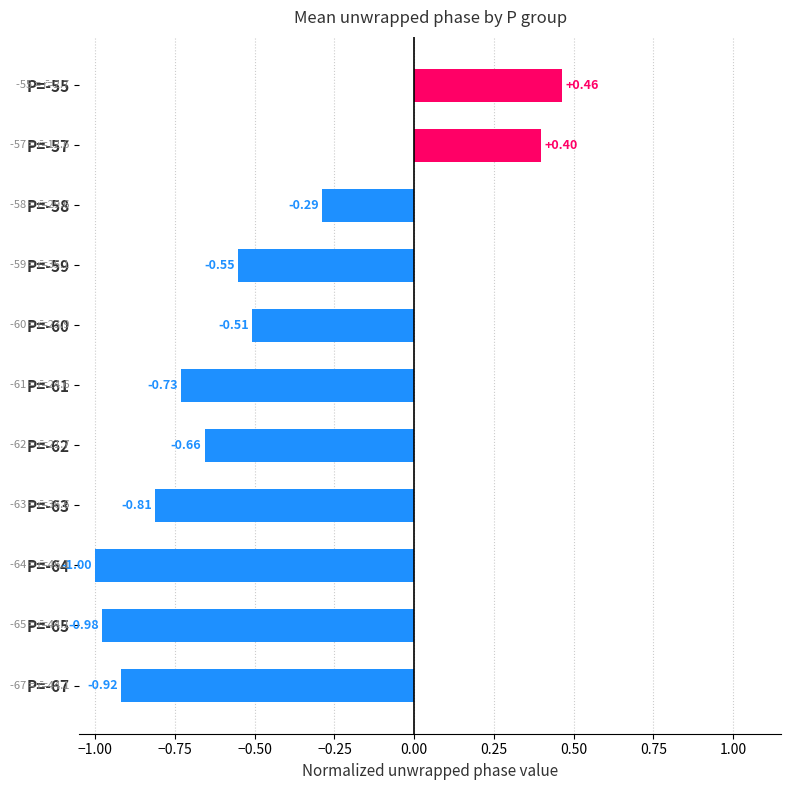

What is the change in value from P=-59 to P=-64?

-0.4